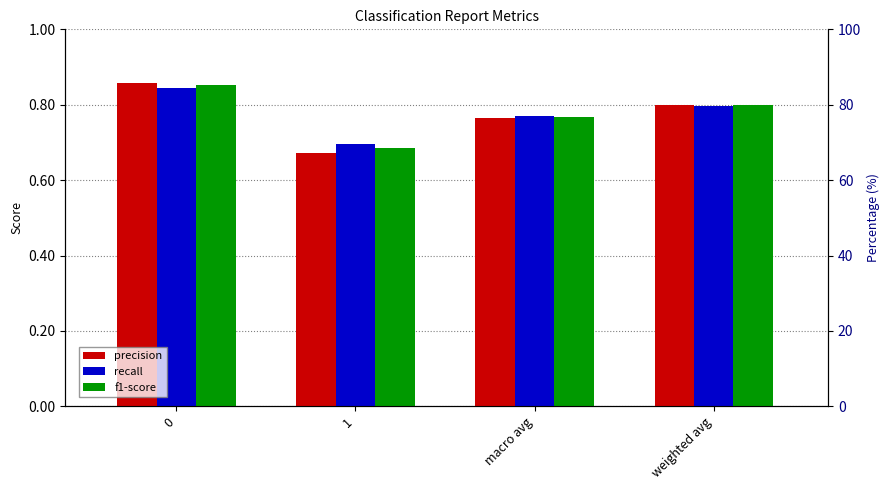

What is the label of the 1st bar from the right?

weighted avg